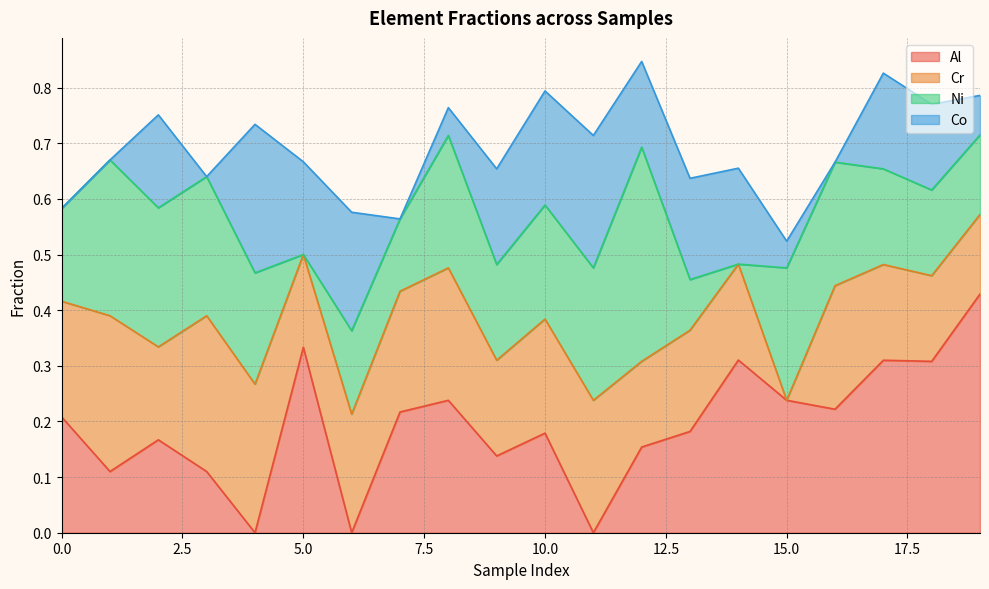

Reading left to right, transcribe all the data shown in this chart.

Al: 0.2	0.1	0.2	0.1	0.0	0.3	0.0	0.2	0.2	0.1	0.2	0.0	0.2	0.2	0.3	0.2	0.2	0.3	0.3	0.4
Cr: 0.2	0.3	0.2	0.3	0.3	0.2	0.2	0.2	0.2	0.2	0.2	0.2	0.2	0.2	0.2	0.0	0.2	0.2	0.2	0.1
Ni: 0.2	0.3	0.2	0.2	0.2	0.0	0.1	0.1	0.2	0.2	0.2	0.2	0.4	0.1	0.0	0.2	0.2	0.2	0.2	0.1
Co: 0.0	0.0	0.2	0.0	0.3	0.2	0.2	0.0	0.1	0.2	0.2	0.2	0.2	0.2	0.2	0.0	0.0	0.2	0.2	0.1